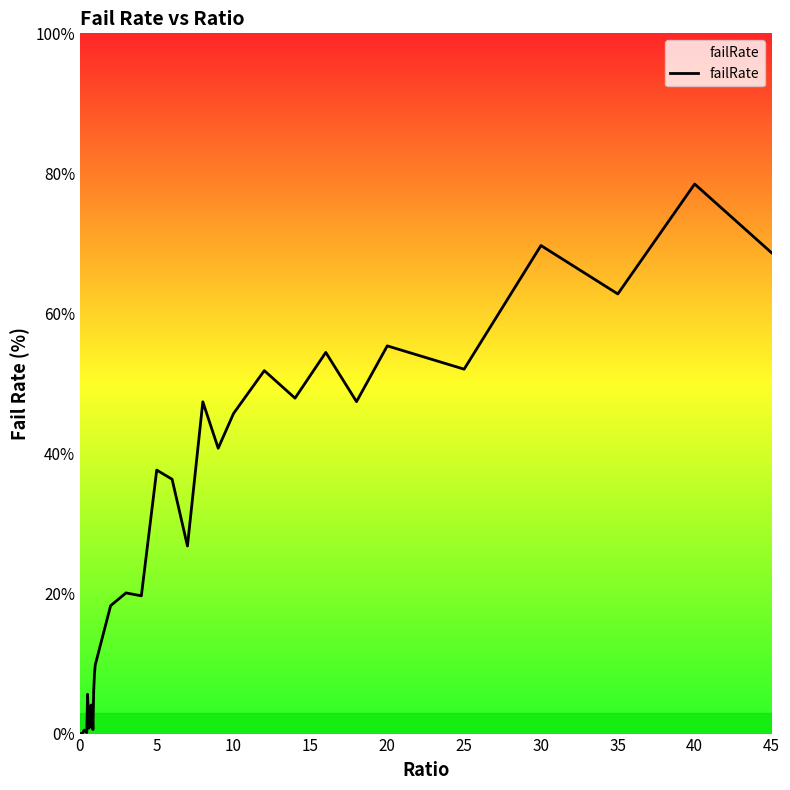

What is the sum of all values?

930.3